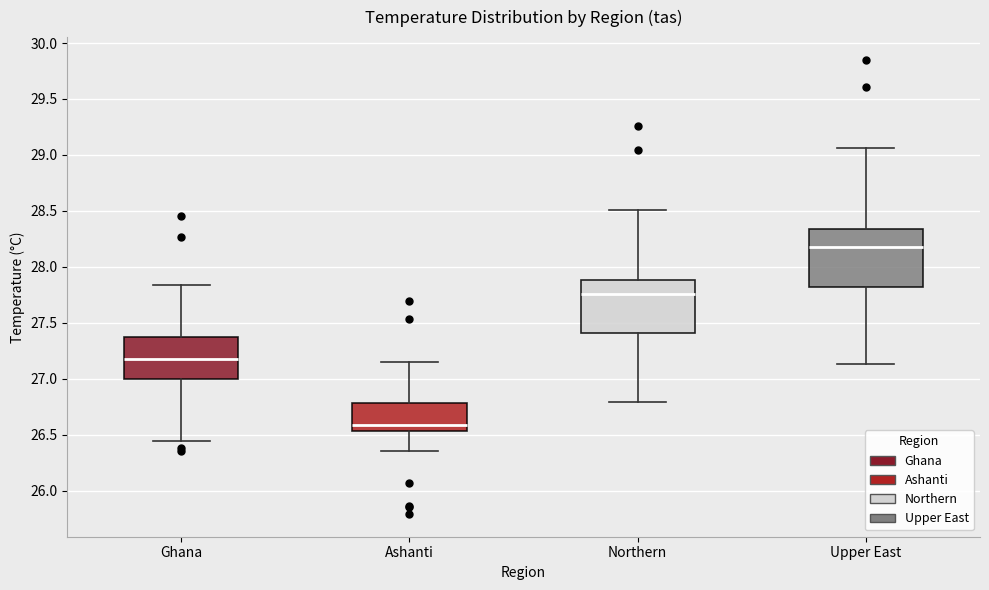

Reading left to right, read every box against the y-axis: the position of its median line, the range the box covers, and the ends of its whiskers. The values are not printed on the chart, so give them approximately, as read against the axis.

Ghana: median 27.20, box 27.00 to 27.35, whiskers 26.45 to 27.85
Ashanti: median 26.60, box 26.55 to 26.80, whiskers 26.35 to 27.15
Northern: median 27.75, box 27.40 to 27.90, whiskers 26.80 to 28.50
Upper East: median 28.20, box 27.80 to 28.35, whiskers 27.15 to 29.05